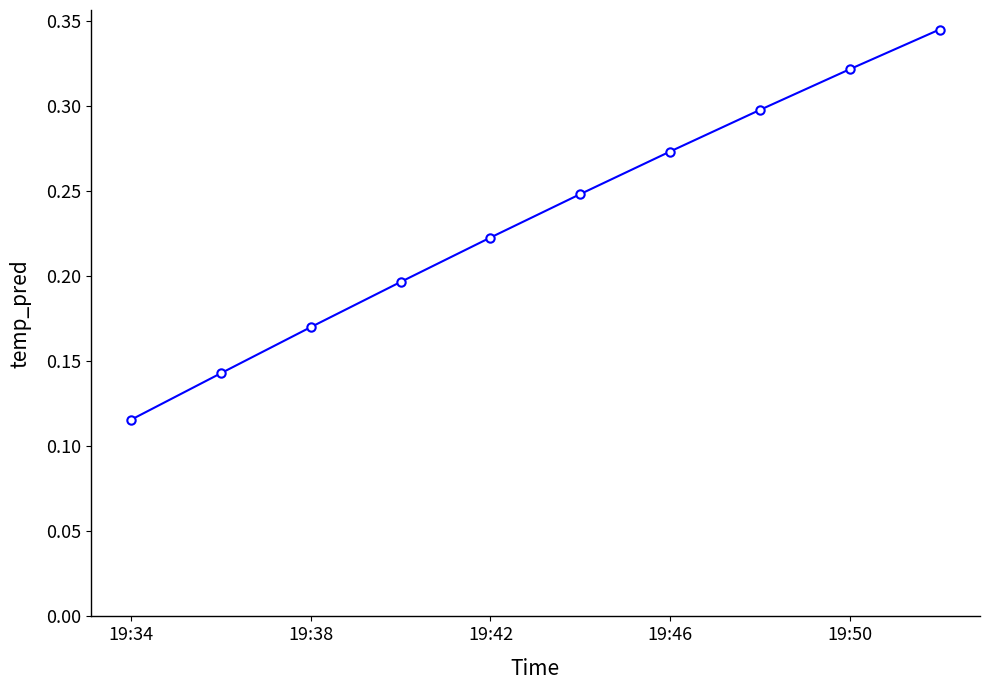

Is this an area chart (filled region under the line)?

No